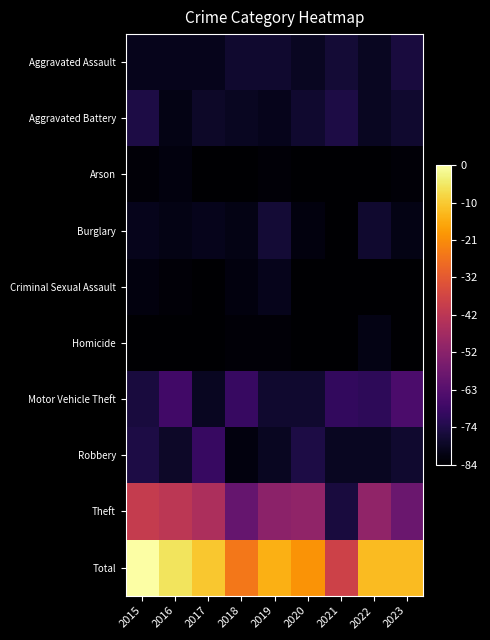

At which category is the sum across all series the highest?

2015